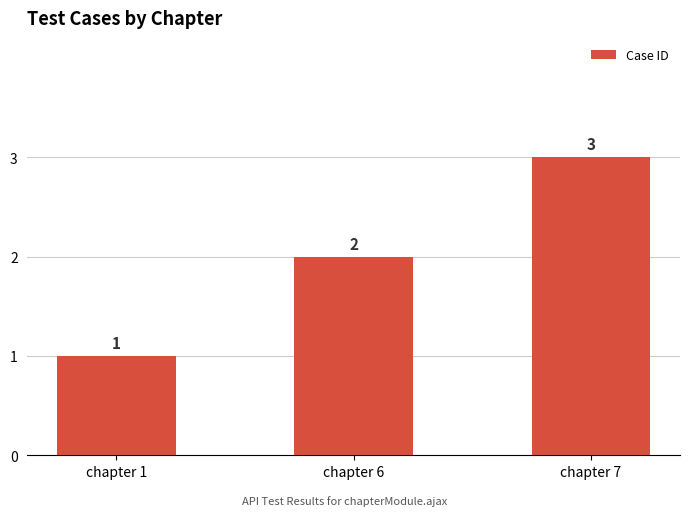

Does the chart contain stacked bars?

No